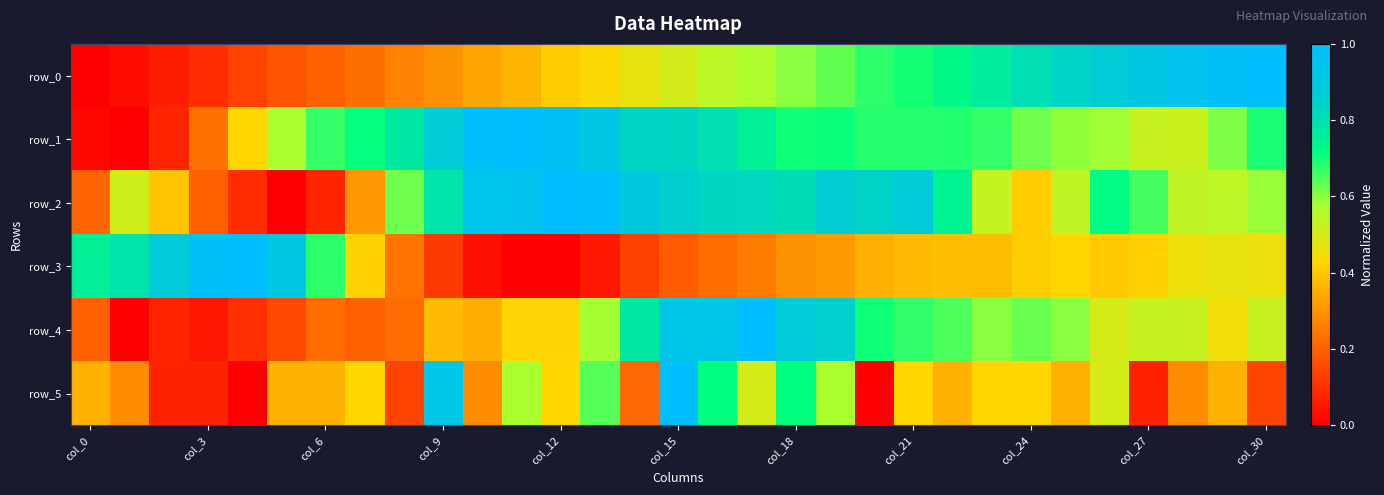

Which series has the largest total across all categories?

row_1